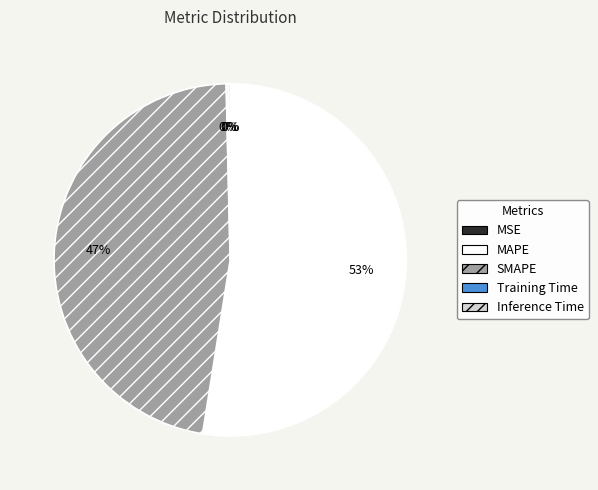

To the nearest percent, what percentage of the pie is SMAPE?

47%